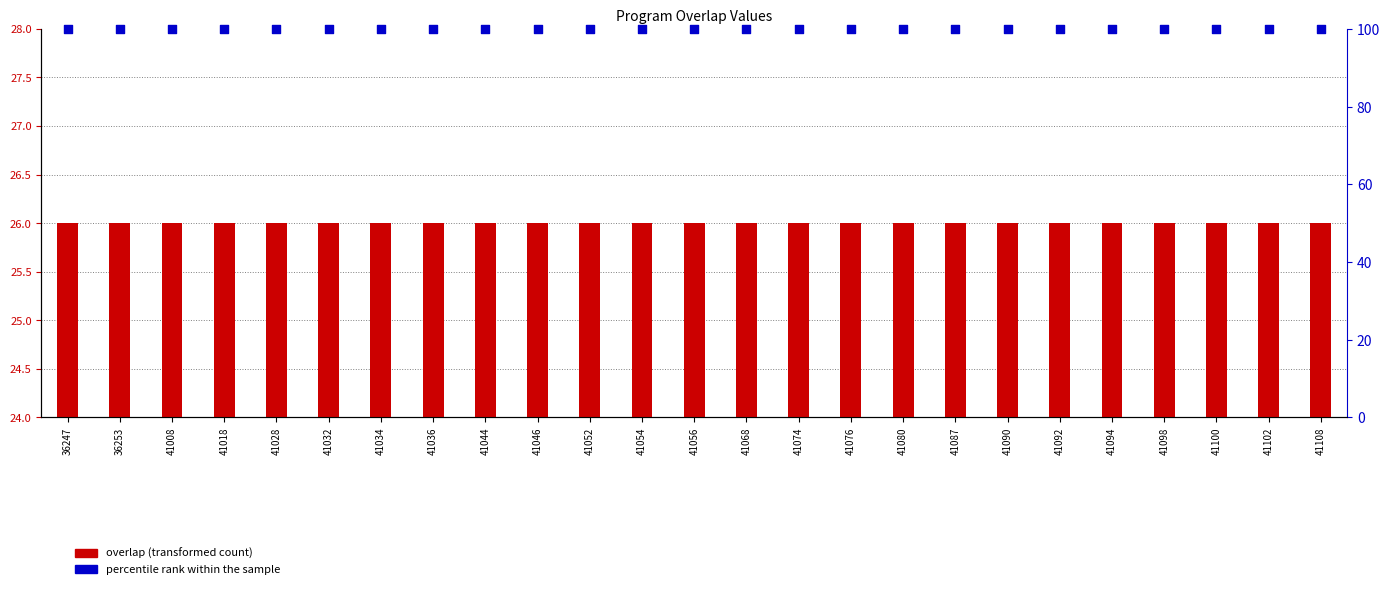

Which series has the largest total across all categories?

percentile rank within the sample